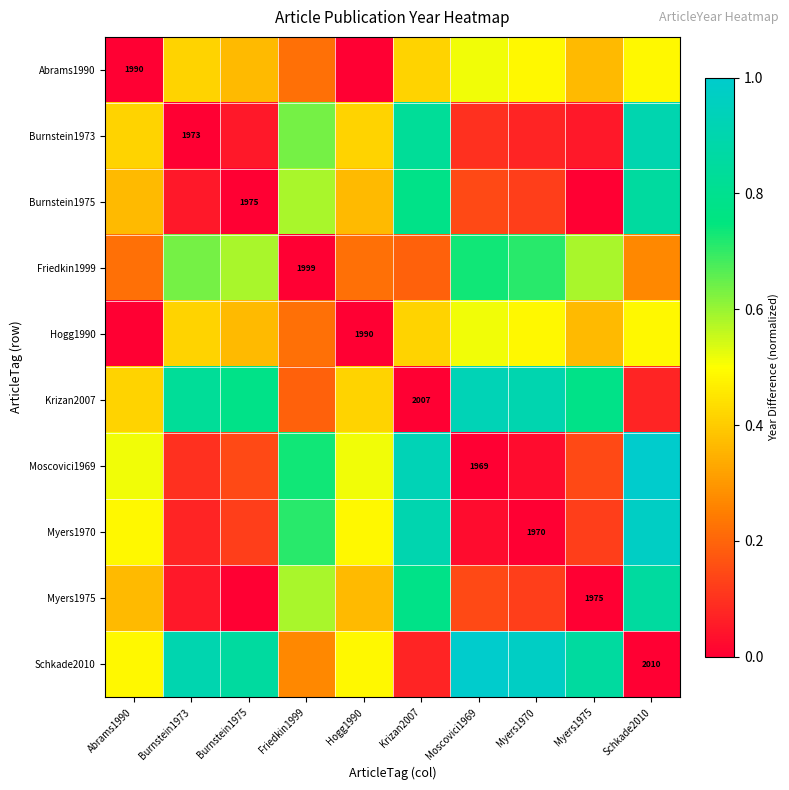

How many positive values does the Hogg1990 series have?

8